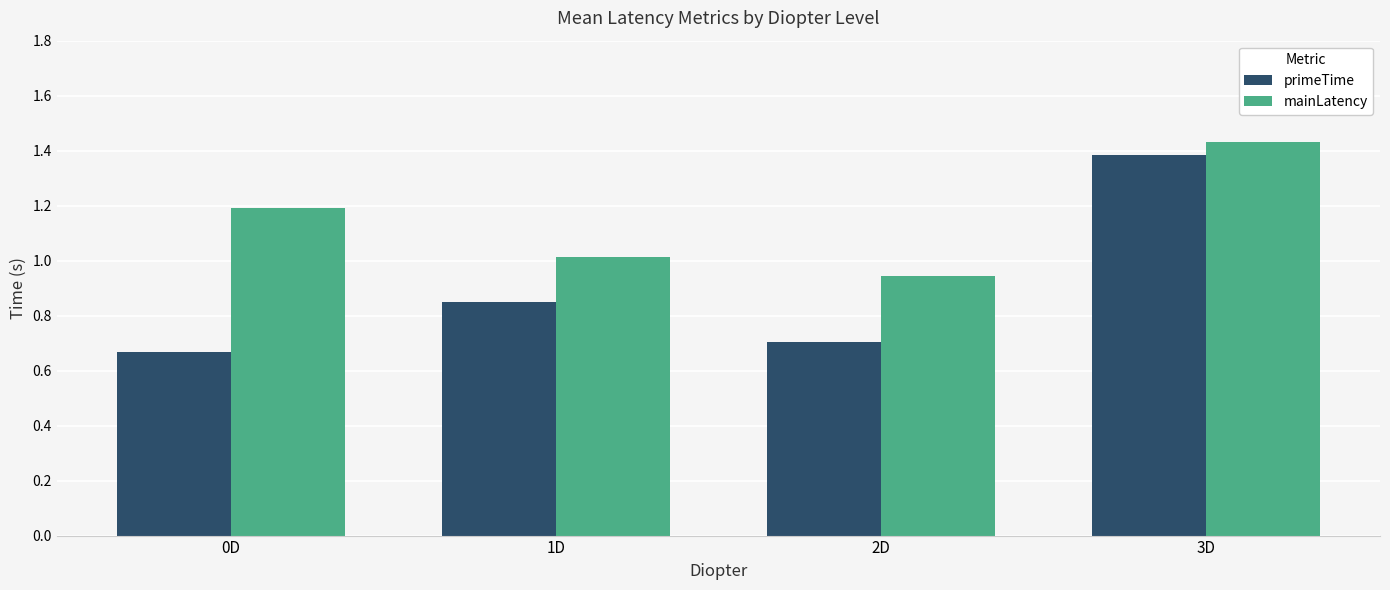

What is the label of the 3rd bar from the left?

2D